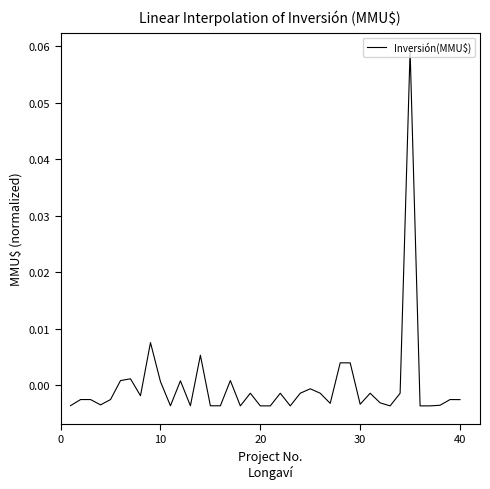

Reading left to right, list all the values displayed in this chart.

-0.0	-0.0	-0.0	-0.0	-0.0	0.0	0.0	-0.0	0.0	0.0	-0.0	0.0	-0.0	0.0	-0.0	-0.0	0.0	-0.0	-0.0	-0.0	-0.0	-0.0	-0.0	-0.0	-0.0	-0.0	-0.0	0.0	0.0	-0.0	-0.0	-0.0	-0.0	-0.0	0.1	-0.0	-0.0	-0.0	-0.0	-0.0